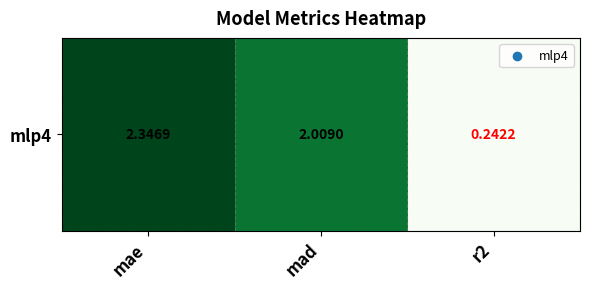

How many data points does each series have?

3